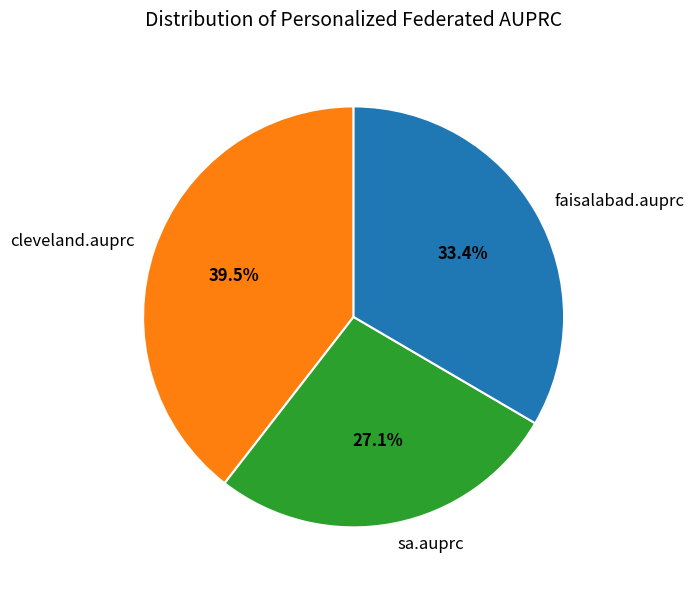

What is the smallest slice in the pie chart?

sa.auprc